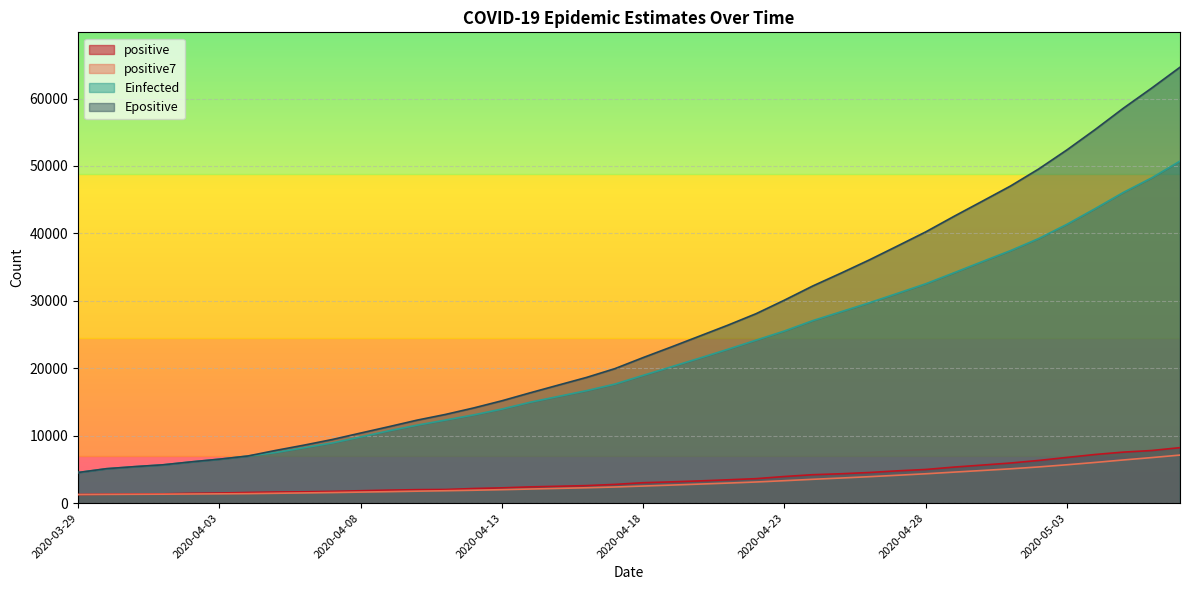

Between 2020-04-29 and 2020-04-30, which series saw the biggest shift?

Epositive